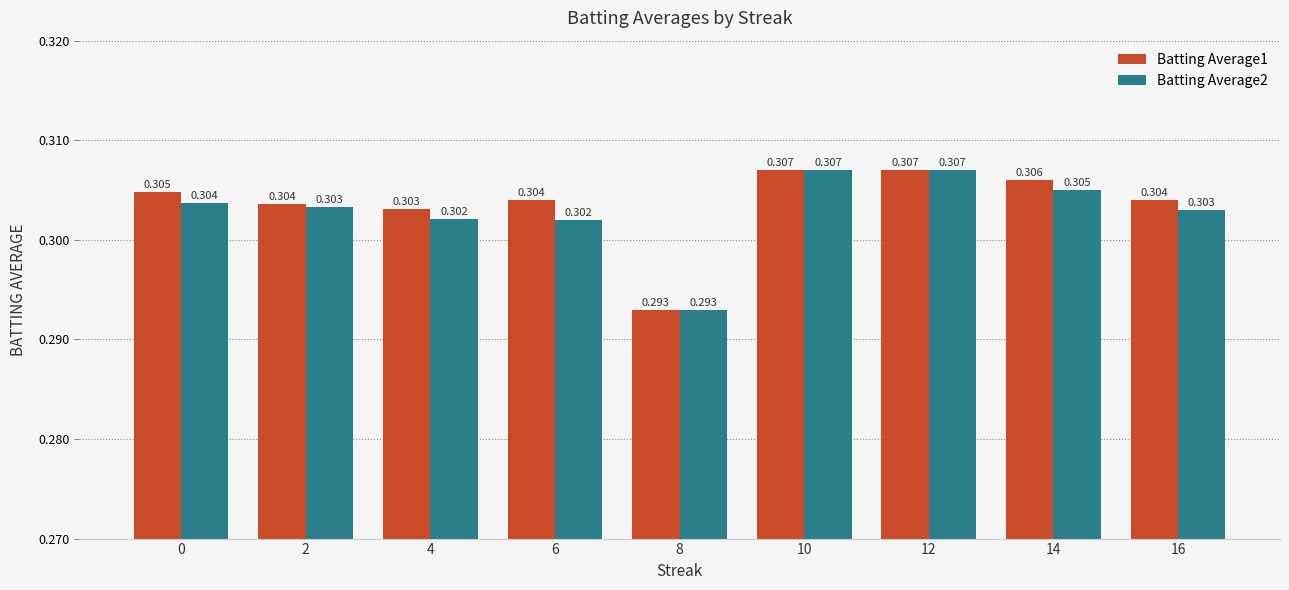

Is the value of Batting Average1 at 16 greater than the value of Batting Average2 at 12?

No